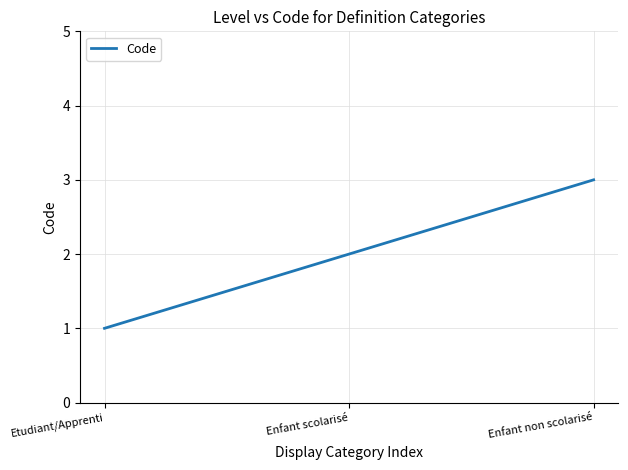

What position from the left is Enfant scolarisé?

2